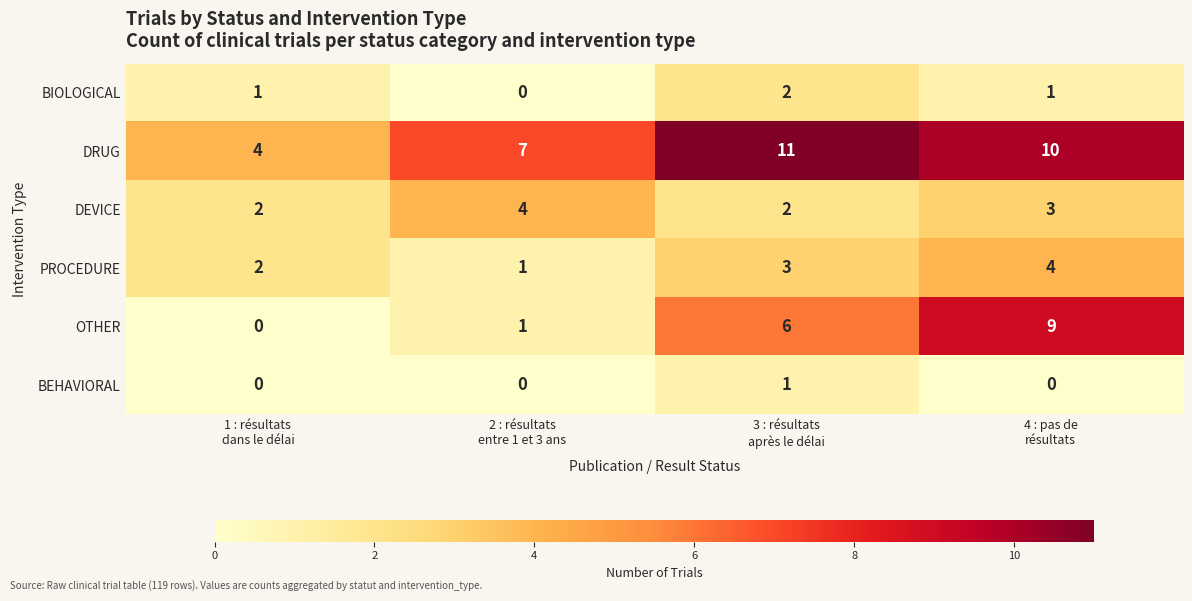

How many distinct data groups are displayed?

6